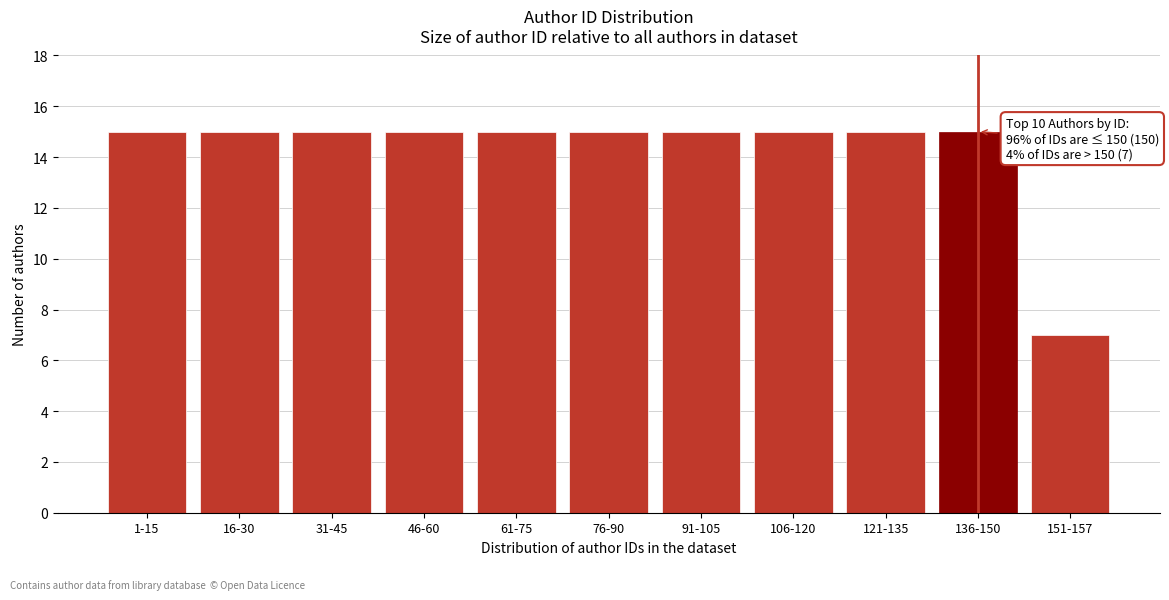

Reading left to right, list all the values displayed in this chart.

1-15=15	16-30=15	31-45=15	46-60=15	61-75=15	76-90=15	91-105=15	106-120=15	121-135=15	136-150=15	151-157=7